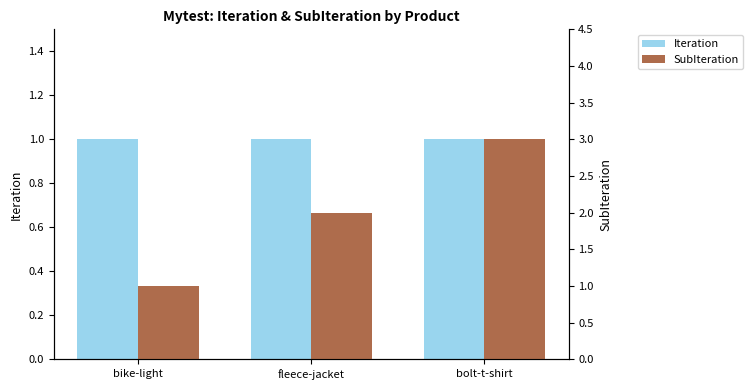

How many groups of bars are there?

3